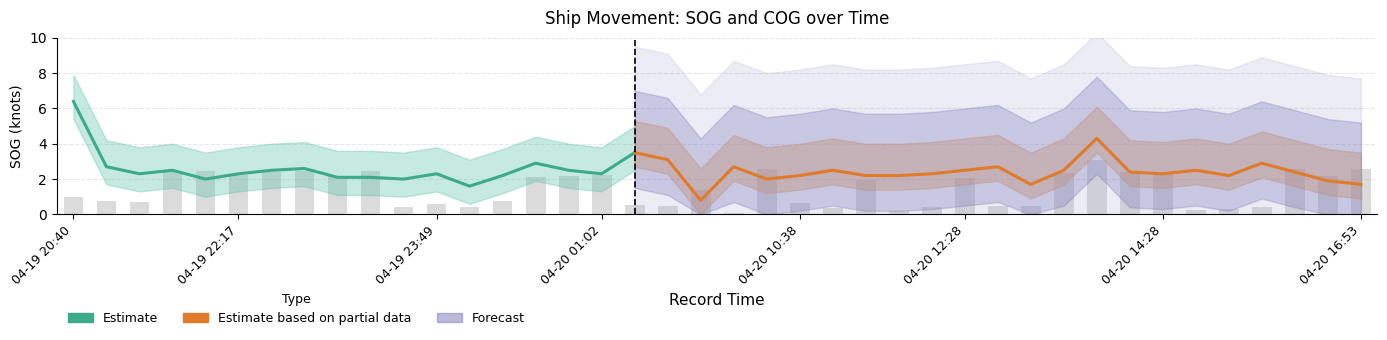

Which has a higher value, 2024-04-19 22:42 or 2024-04-19 22:02?

2024-04-19 22:42